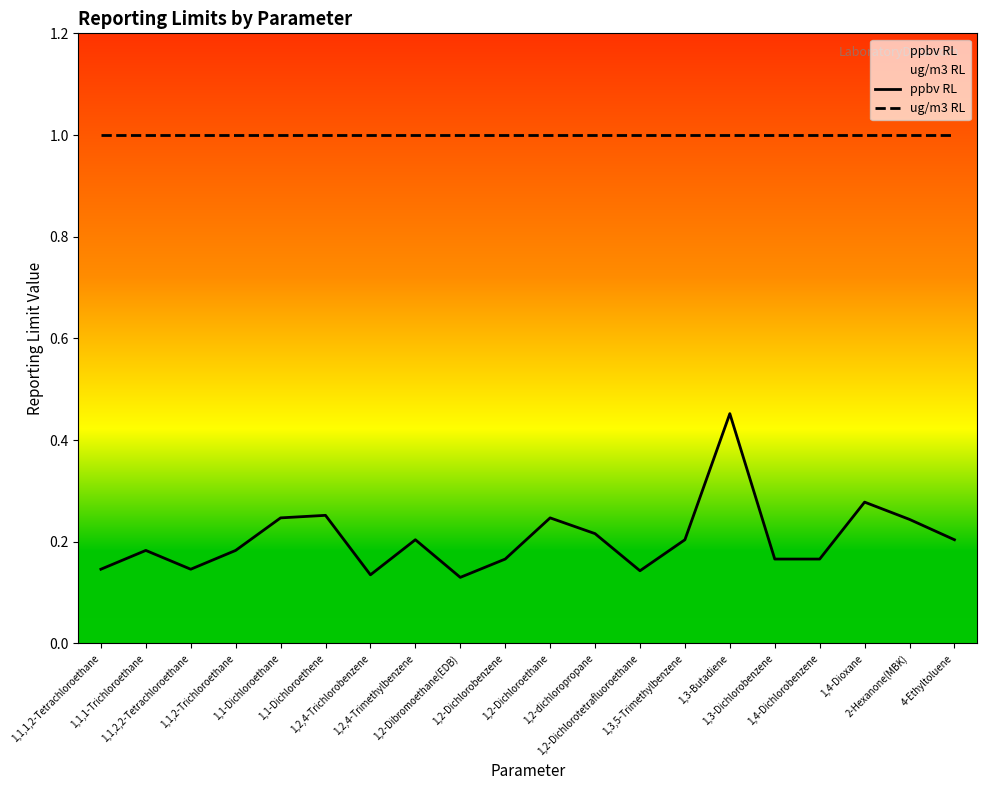

What is the label of the 9th point from the right?

1,2-dichloropropane